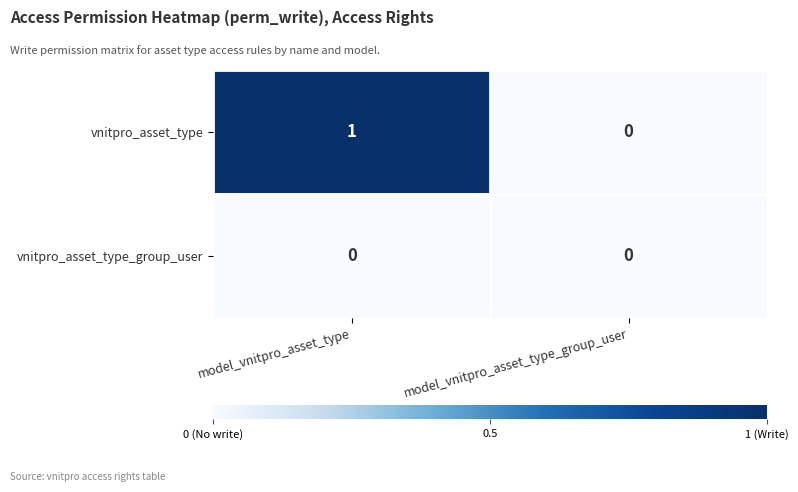

What is the difference between the highest and lowest values at model_vnitpro_asset_type?

1